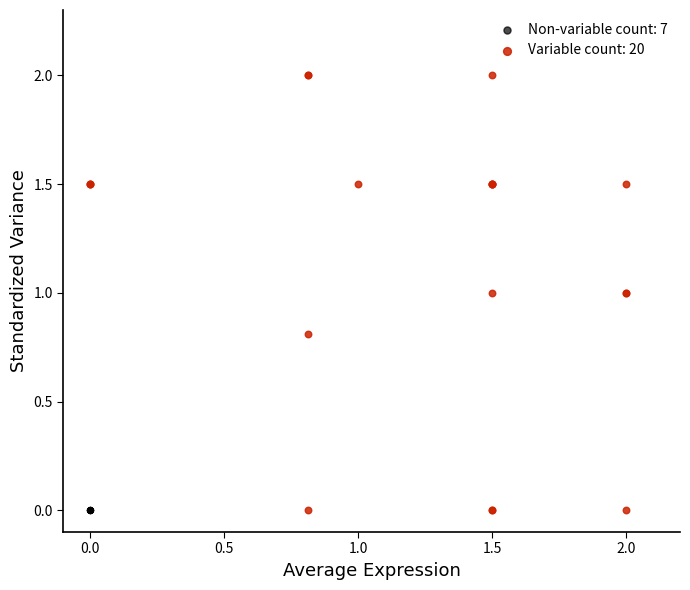

Which series contains the highest Y value?

Variable count: 20